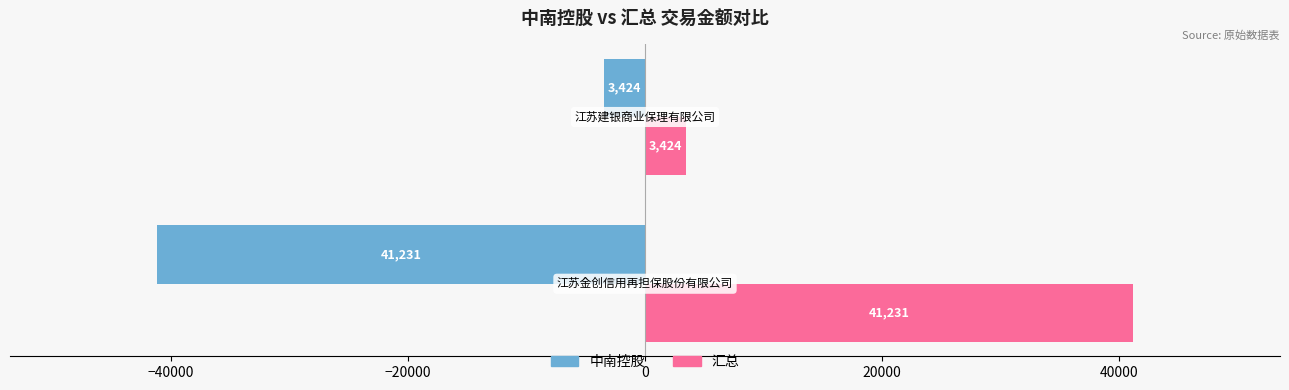

What is the smallest value displayed?

-41231